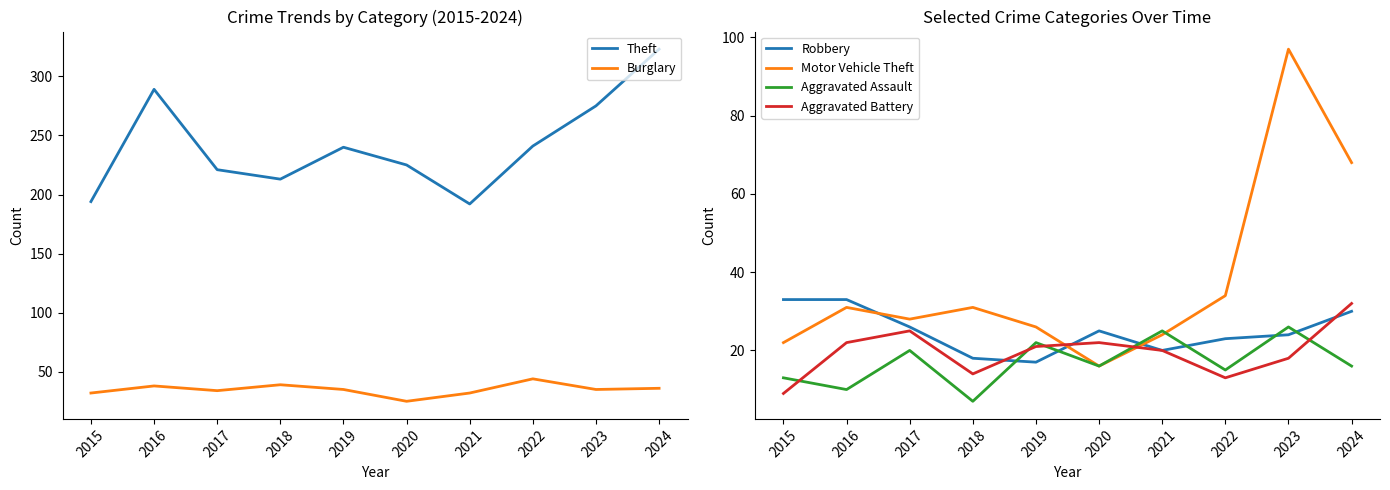

At which label does Motor Vehicle Theft first exceed 31?

2022